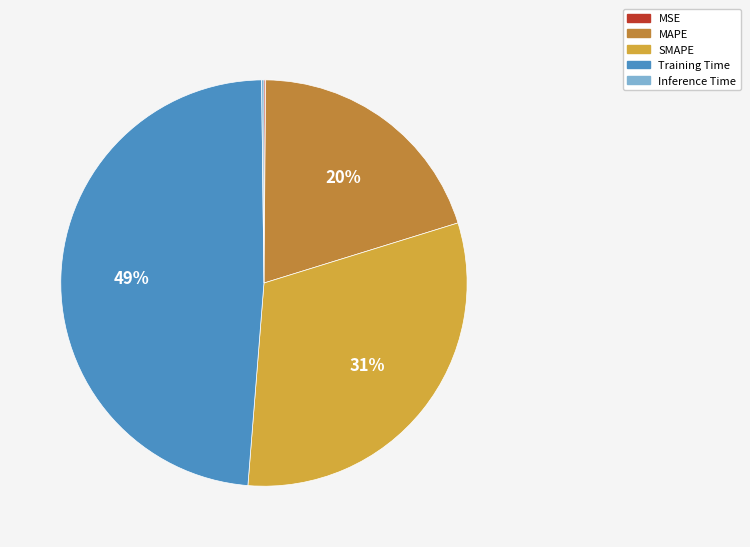

Approximately how many times larger is the value at MAPE compared to SMAPE?

0.6